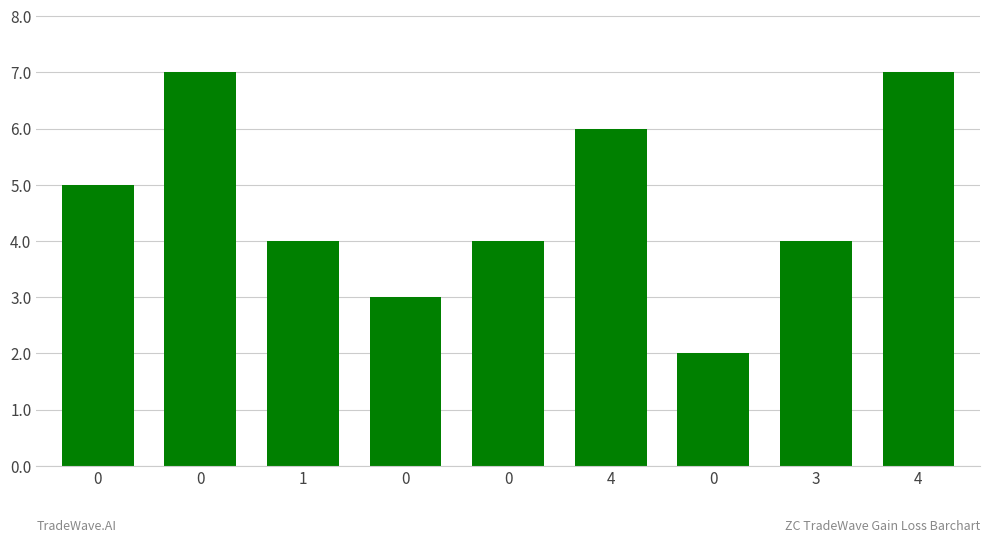

Reading right to left, transcribe all the data shown in this chart.

4=7	3=4	0=2	4=6	0=4	0=3	1=4	0=7	0=5